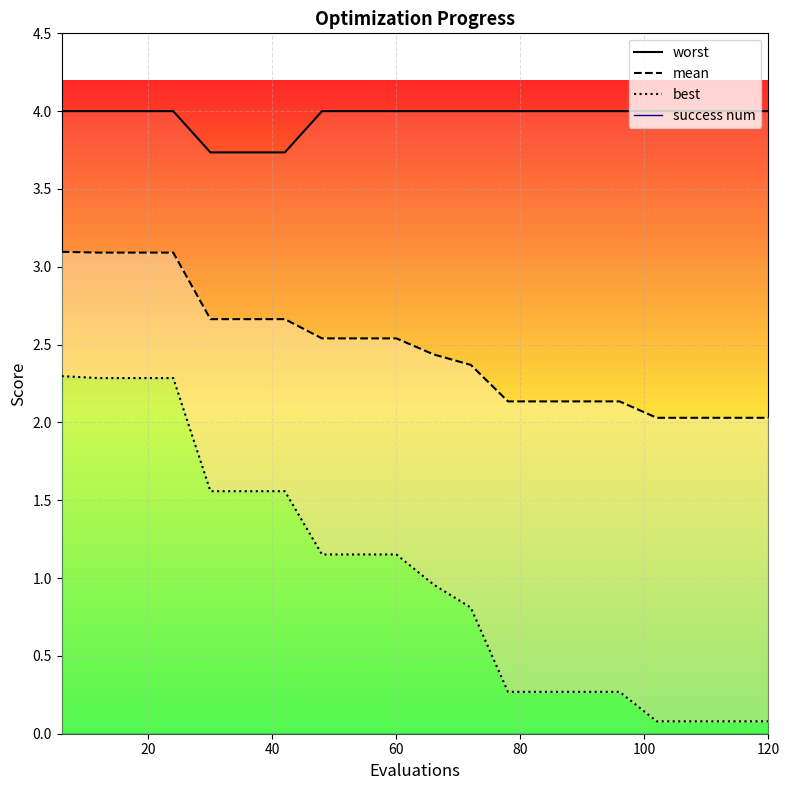

True or false: worst has a value of 4.0 at 90.

True